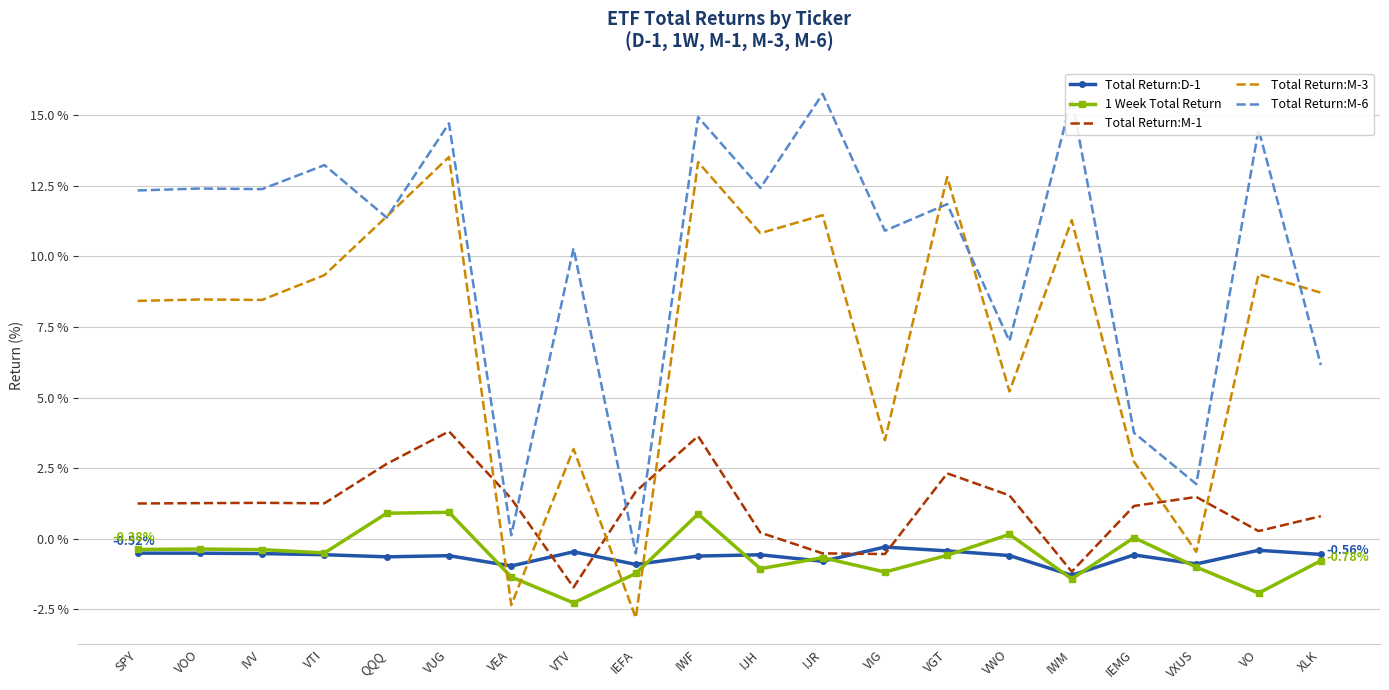

True or false: Total Return:M-6 and 1 Week Total Return intersect in this chart.

False